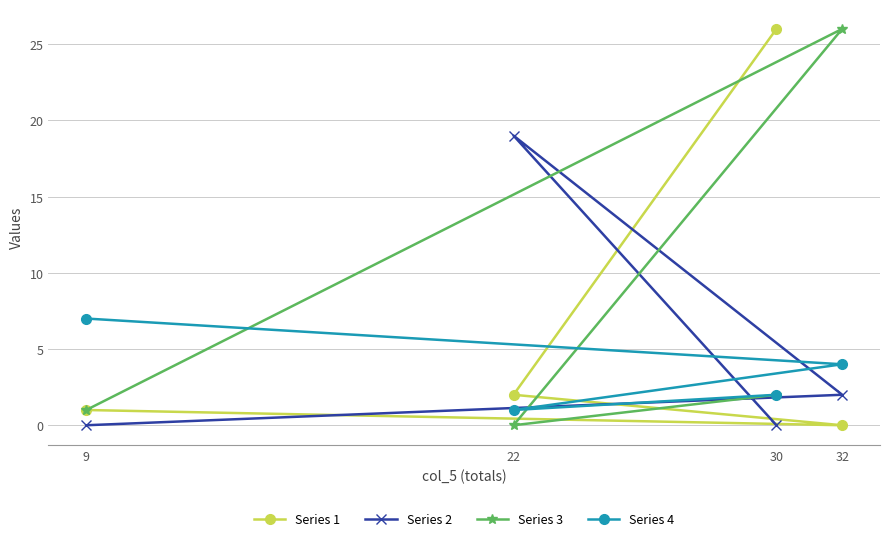

What value does the Series 1 series have at 22?

2